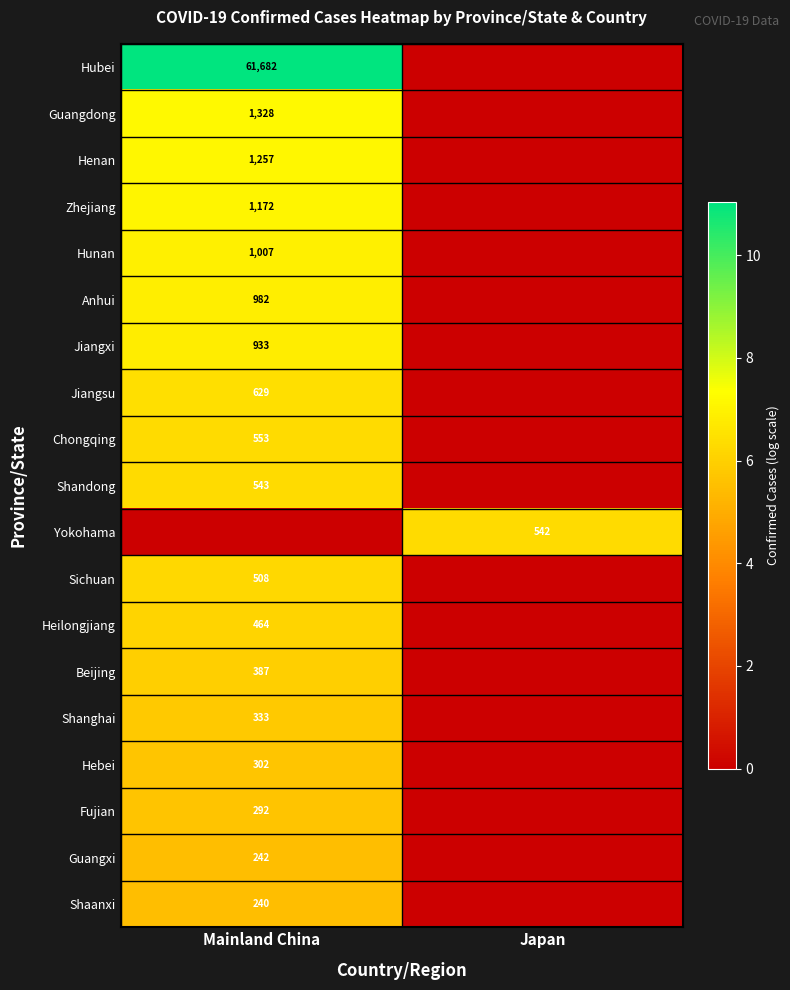

At which category is the sum across all series the highest?

Mainland China